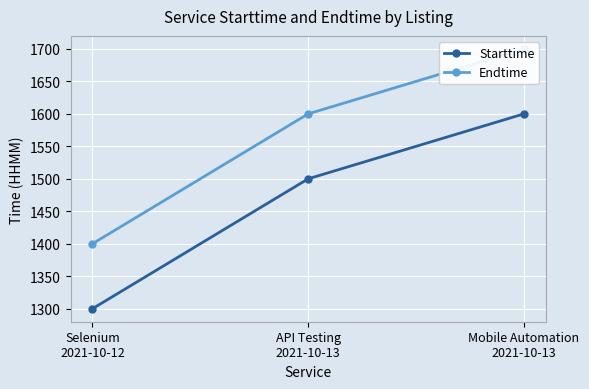

At which label does Endtime first exceed 1600?

Mobile Automation
2021-10-13